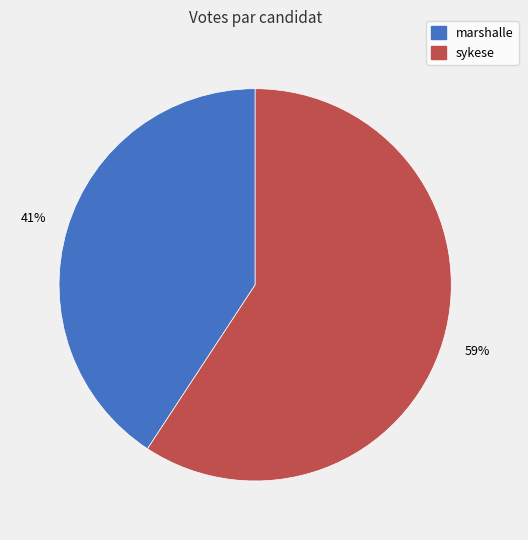

Do marshalle and sykese together represent more than half of the pie?

Yes